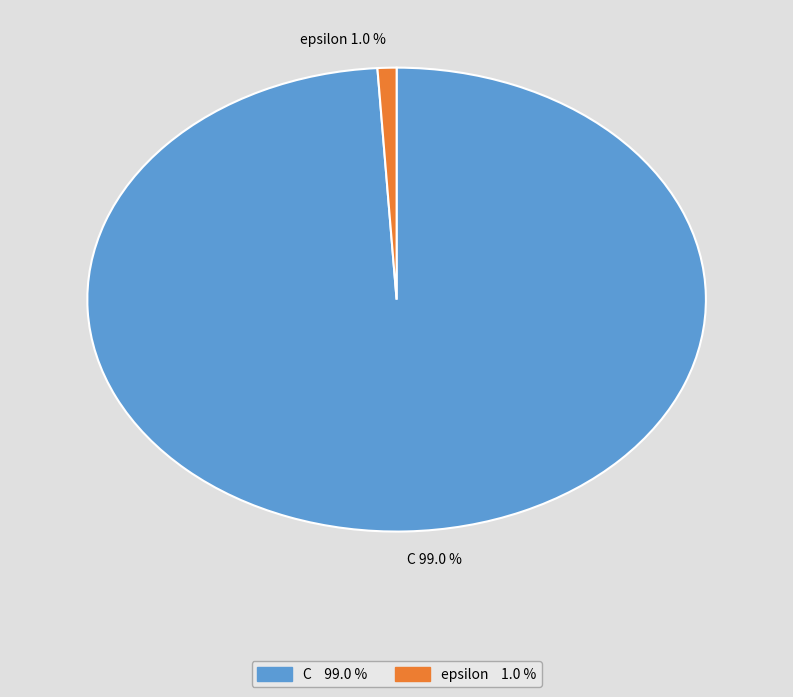

What portion of the pie excludes C?

1.0%